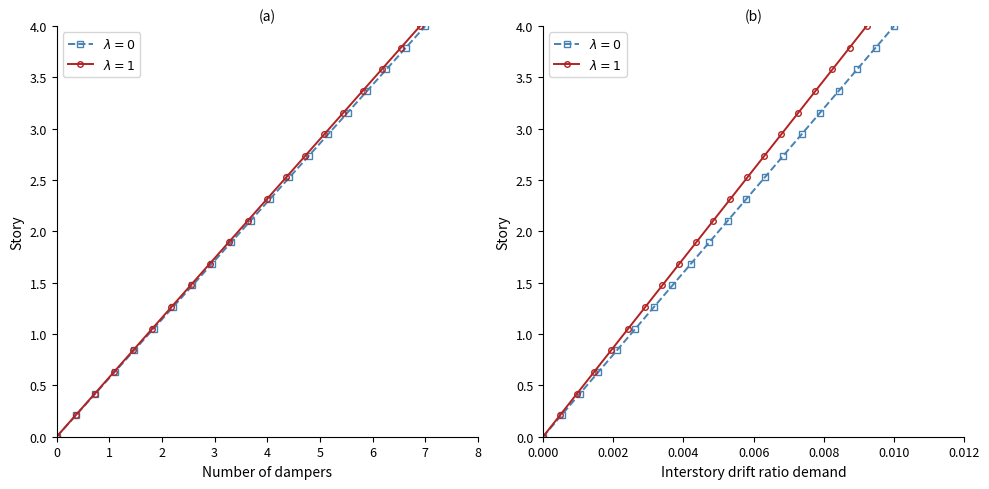

True or false: k1 and k2 intersect in this chart.

False